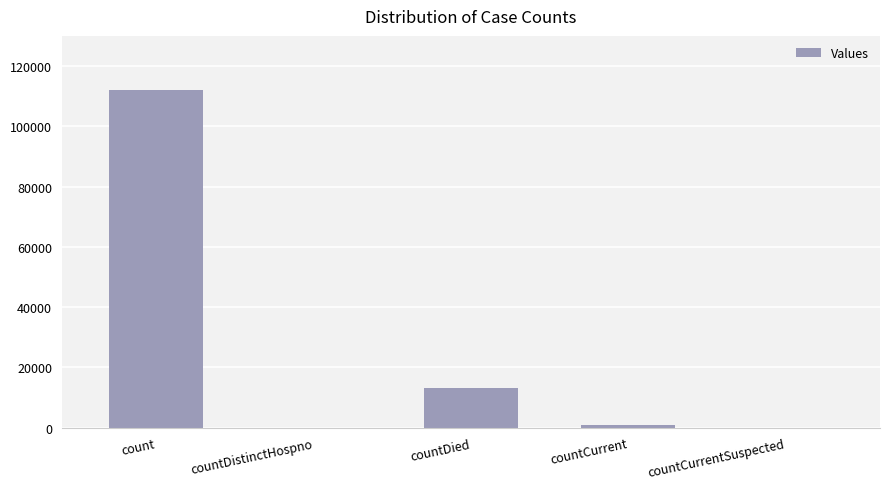

What value does the data have at countCurrent?

995